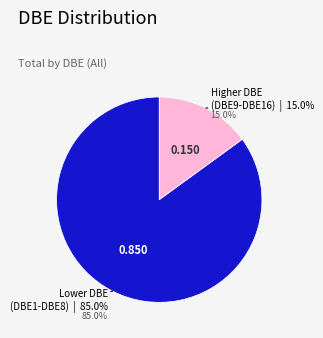

To the nearest percent, what percentage of the pie is DBE11?

3%